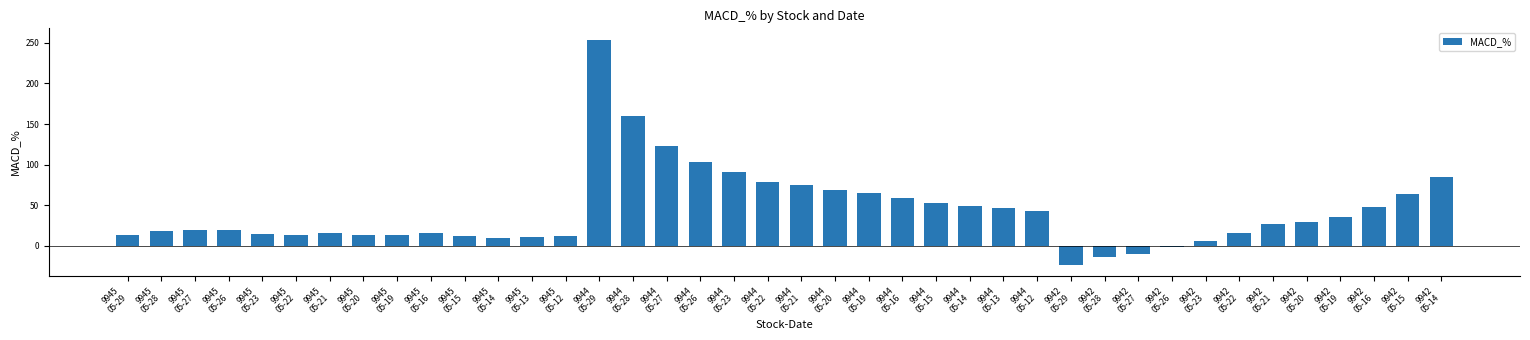

Are the bars horizontal?

No